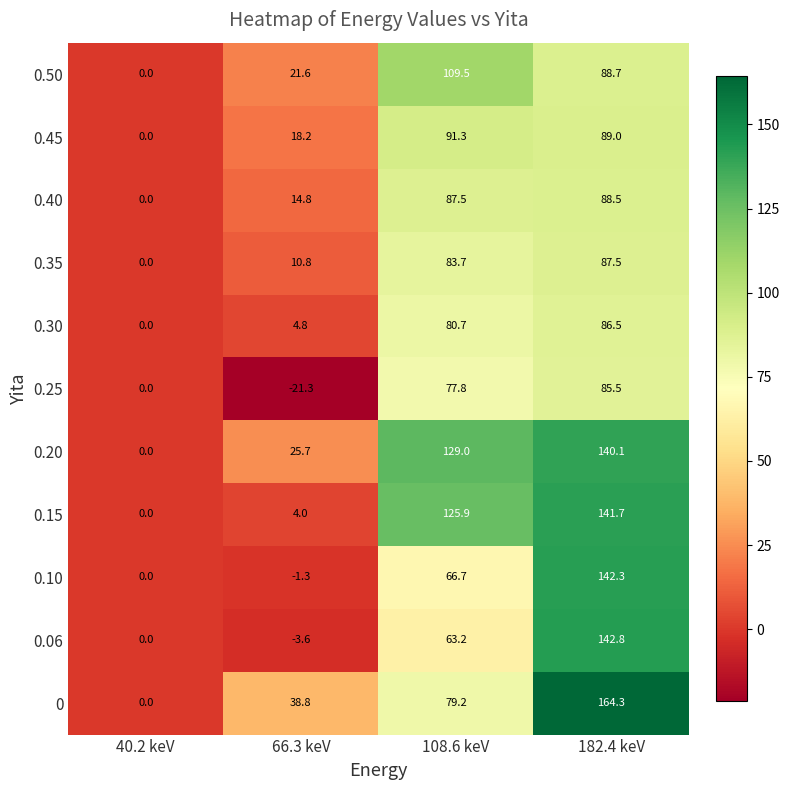

How many values in the 0.15 series are below 125?

2